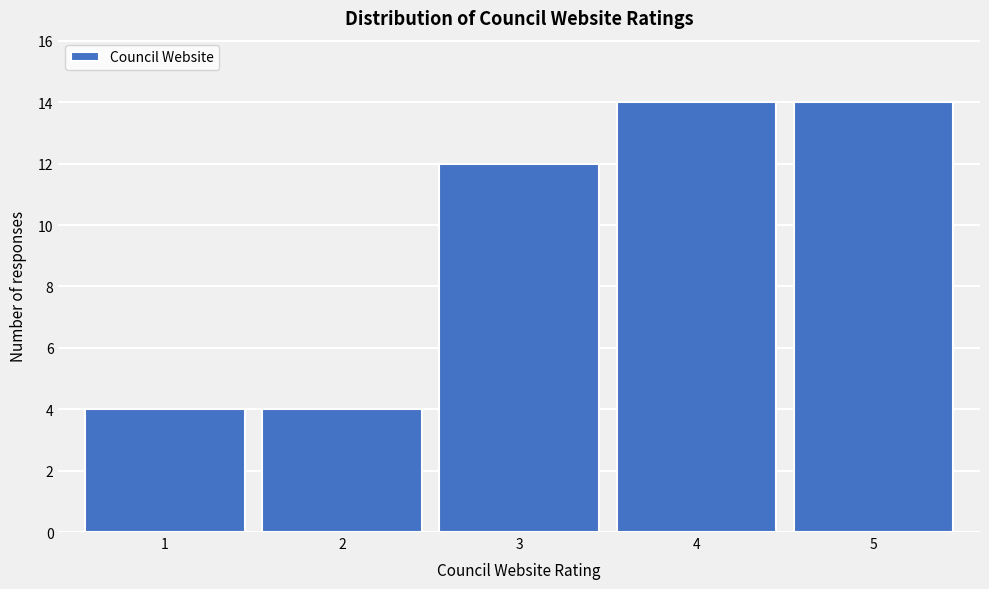

Reading left to right, list every bar in this chart as the range it spans on the x-axis followed by its height. The values are not printed on the chart, so give them approximately, as read against the axis.

0.5 to 1.5: 4
1.5 to 2.5: 4
2.5 to 3.5: 12
3.5 to 4.5: 14
4.5 to 5.5: 14